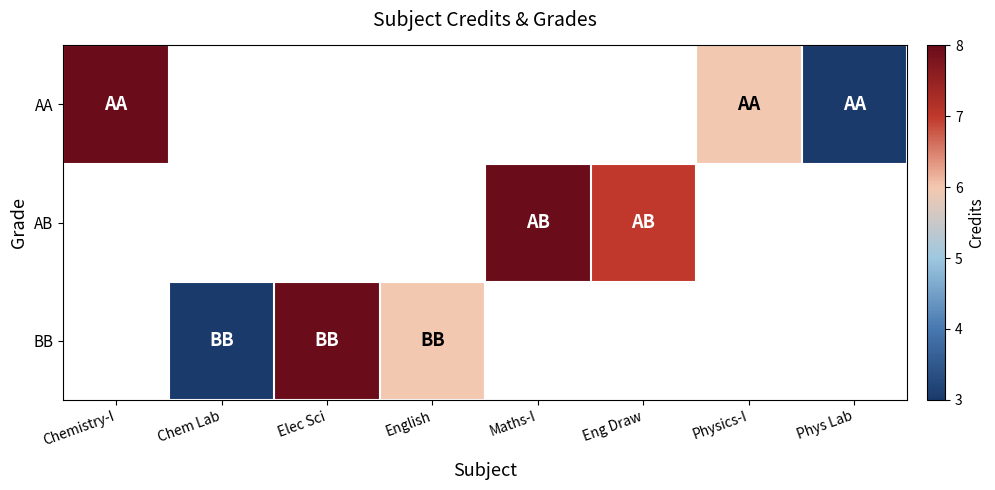

Count the number of data series in this chart.

3